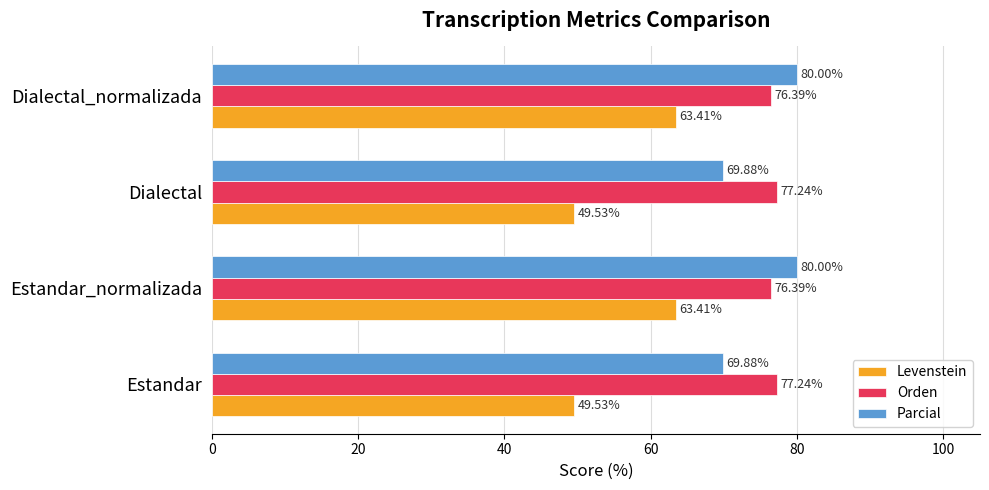

Which series has the largest range (max minus min)?

Levenstein